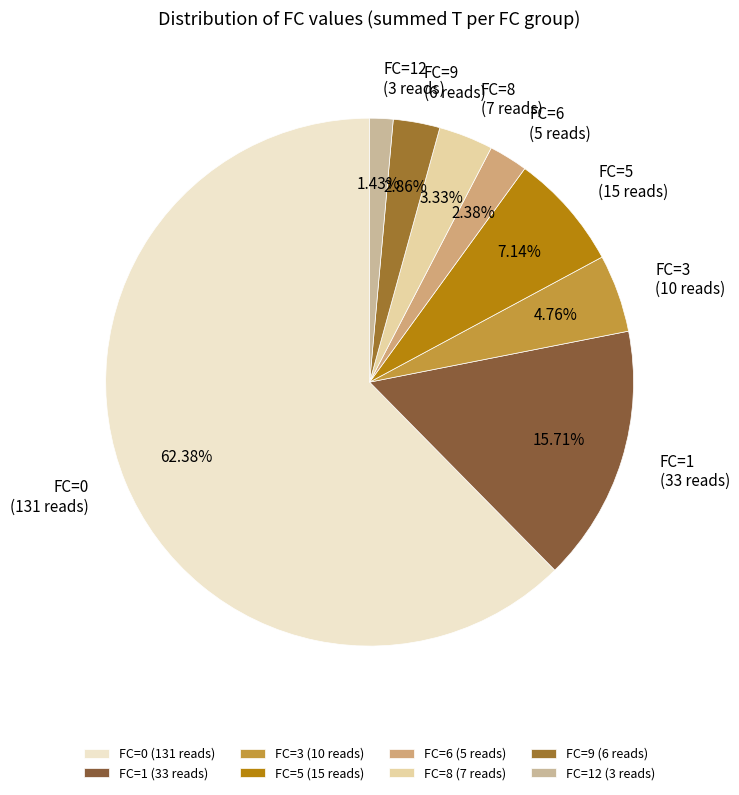

Do FC=8 (7 reads) and FC=9 (6 reads) together represent more than half of the pie?

No